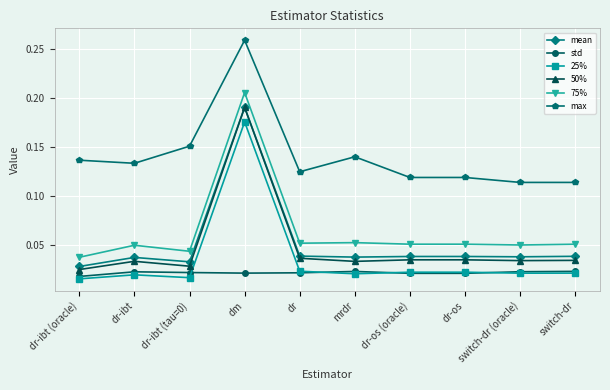

How many distinct data groups are displayed?

6